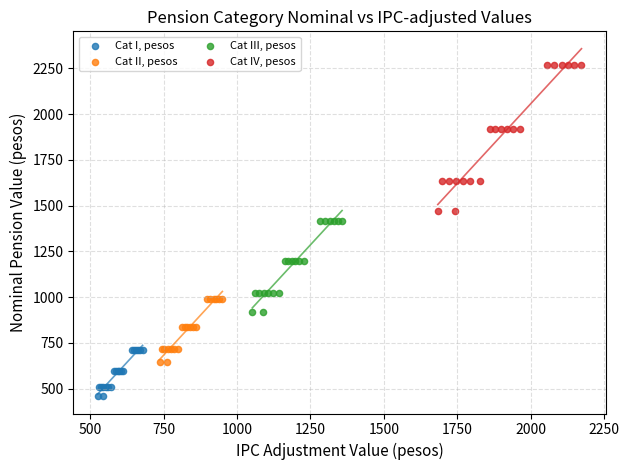

Which series reaches the maximum Y coordinate?

Cat IV, pesos